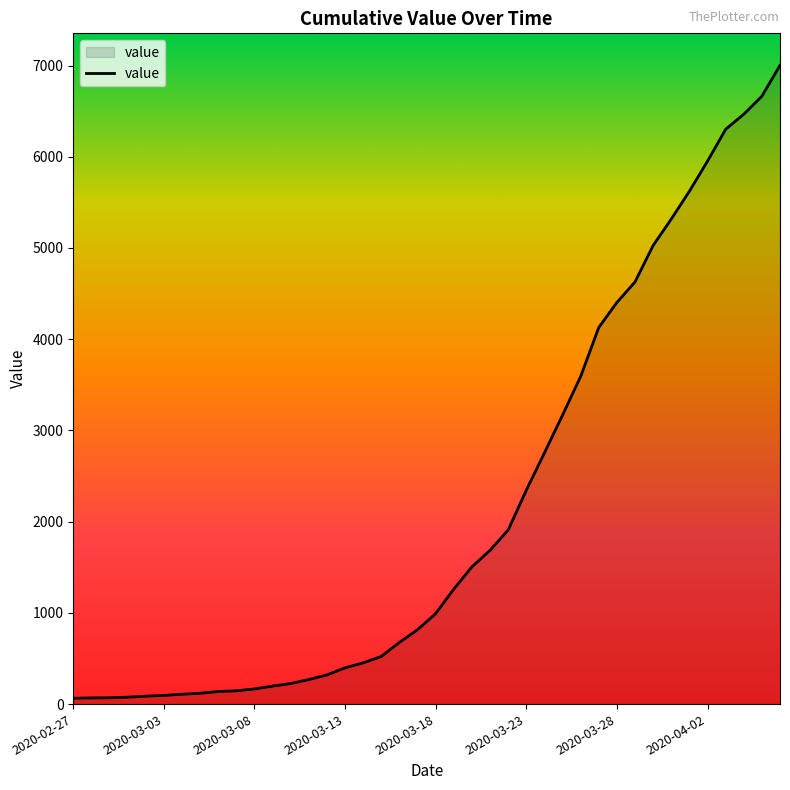

What is the maximum value shown in the chart?

7003